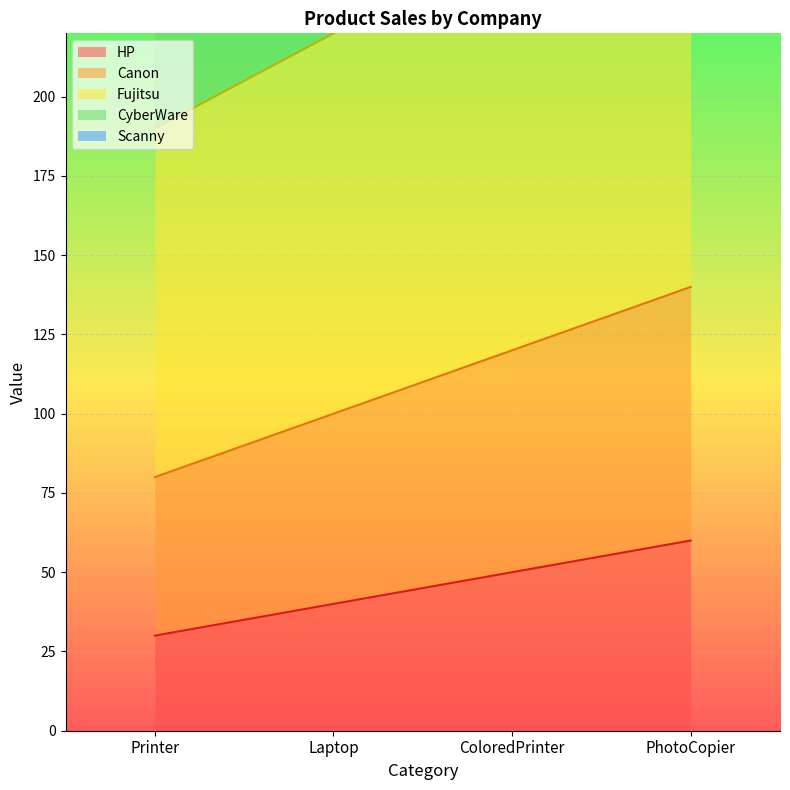

True or false: HP and Fujitsu intersect in this chart.

False